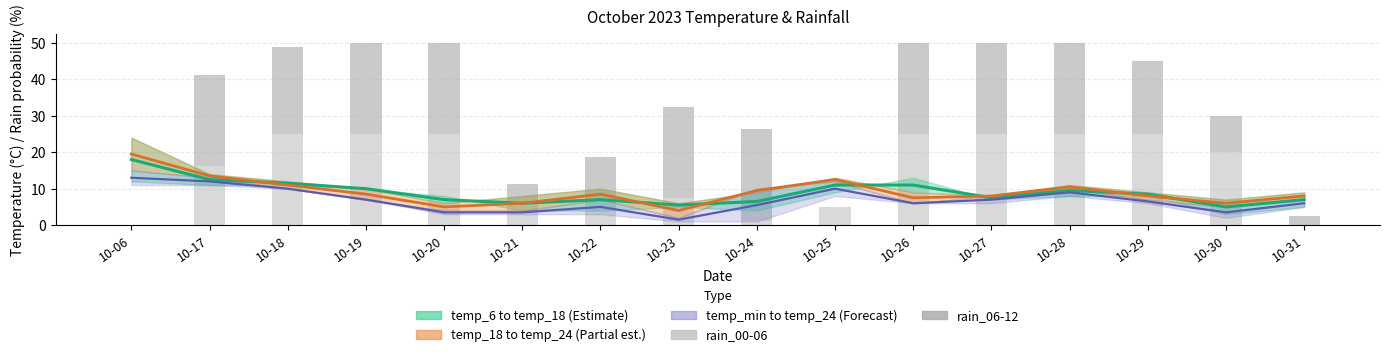

Which category has the lowest value in the rain_00-06 series?

10-06